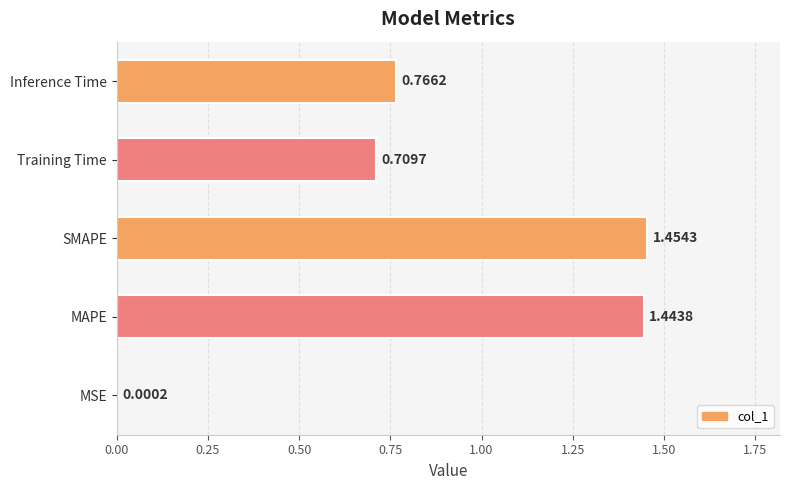

What is the sum of all values?

4.4